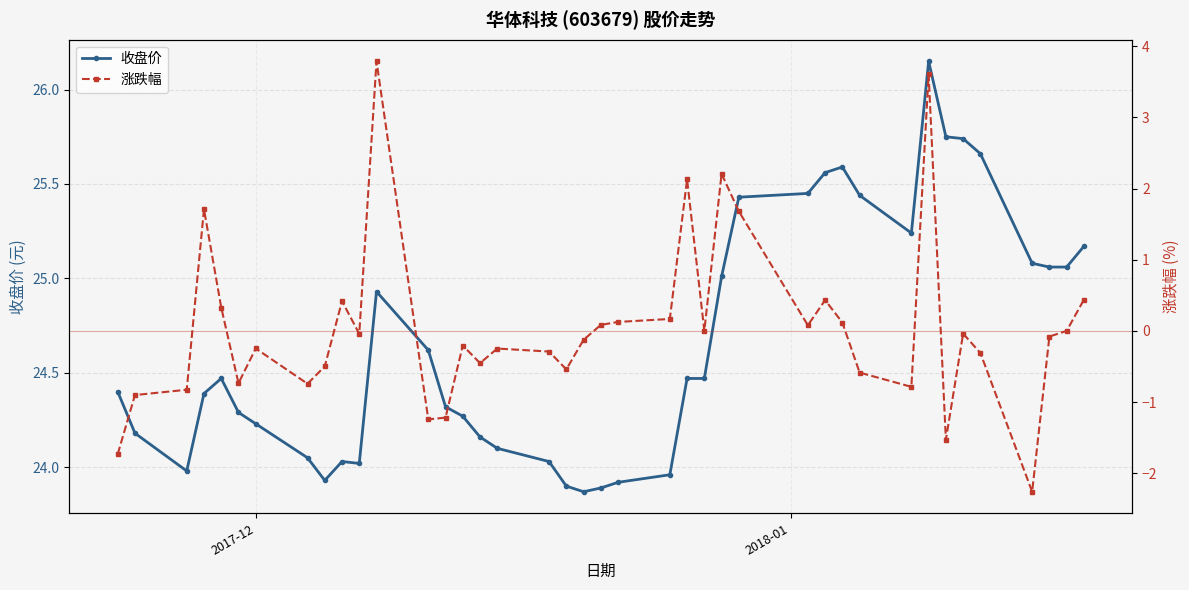

True or false: 收盘价 has more than 2 interior local peaks.

True